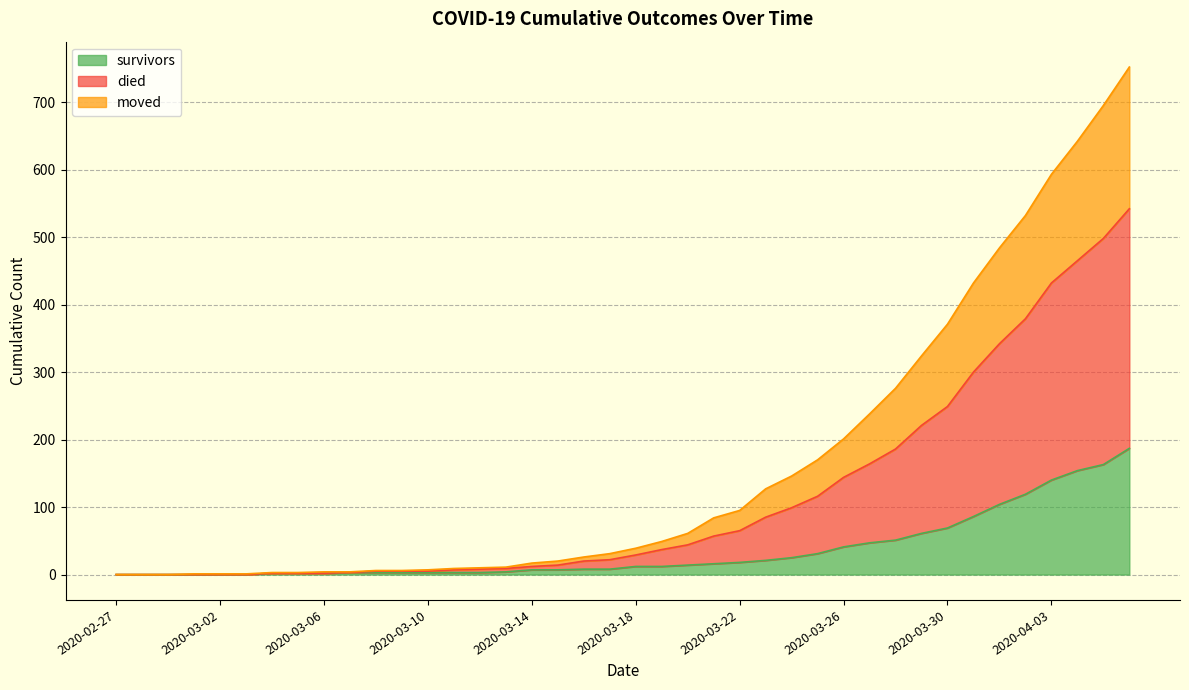

What is the maximum value for survivors?

187